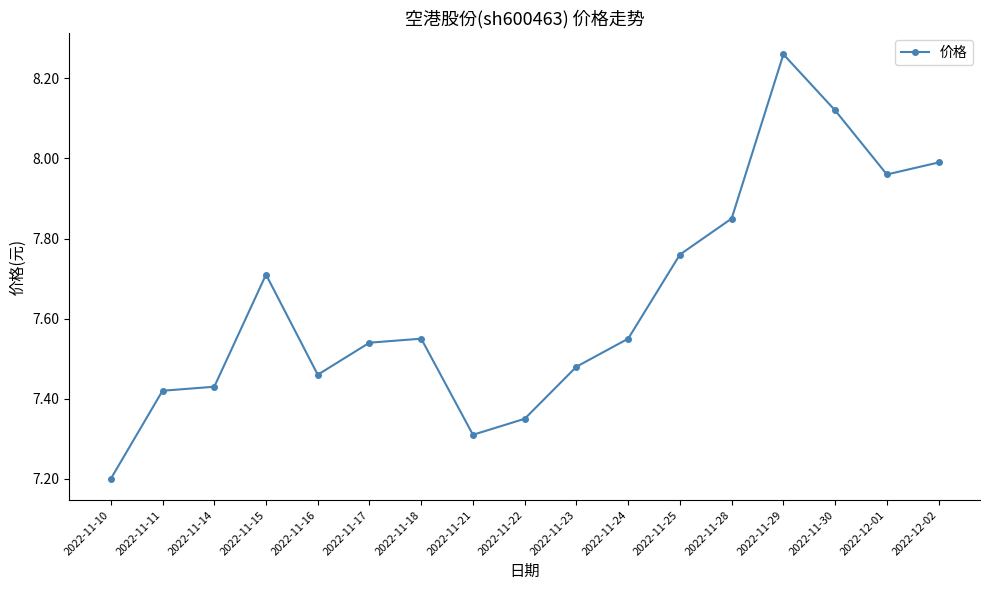

What is the label of the 10th point from the left?

2022-11-23